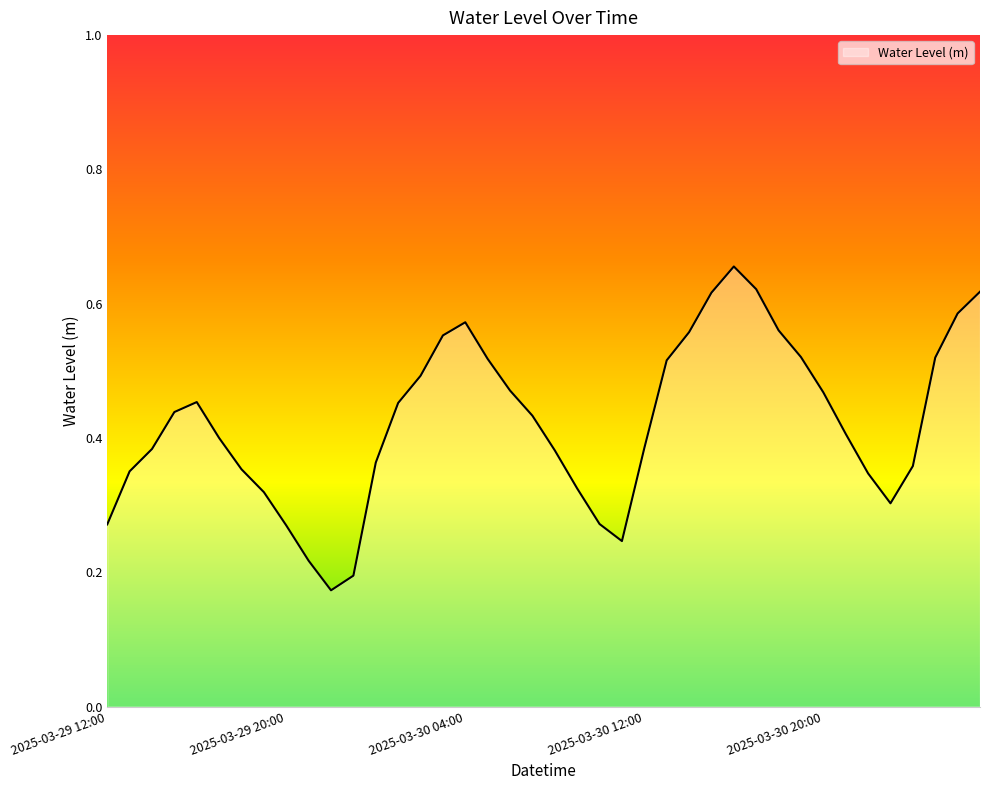

How many lines are shown in the chart?

1